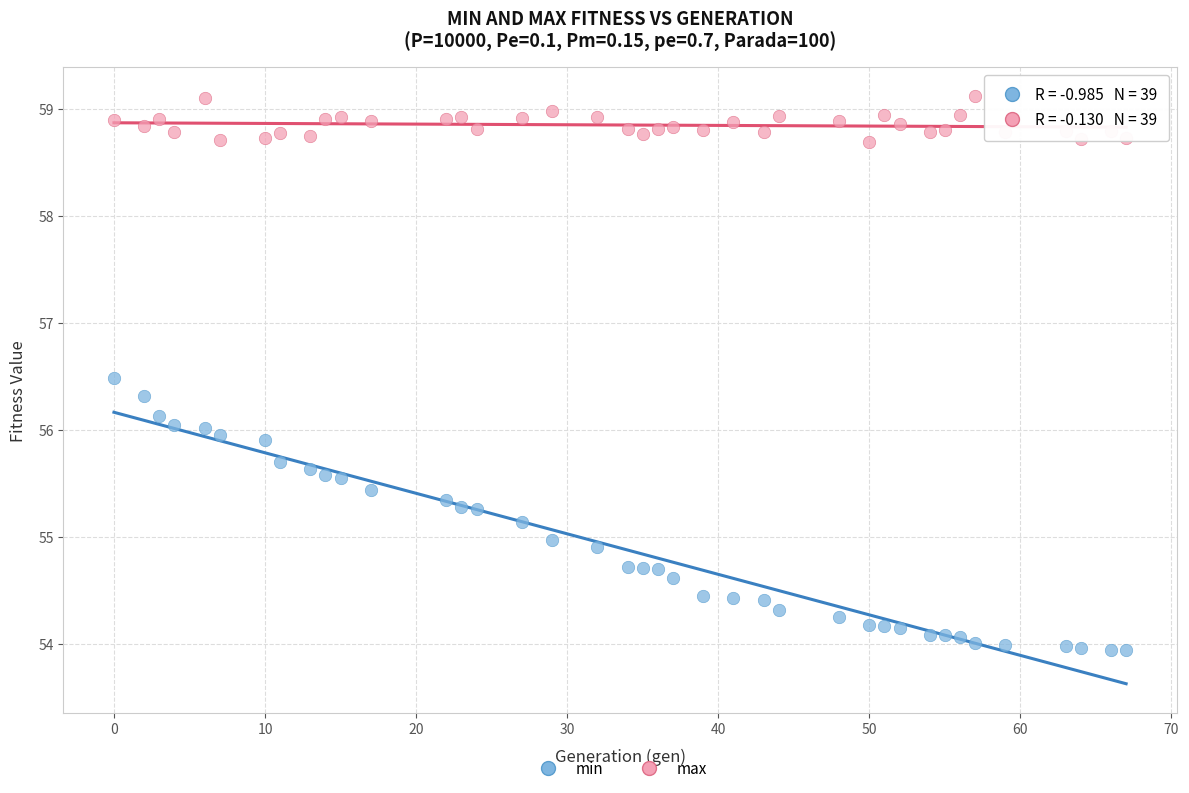

Which series has the largest Y range (max minus min)?

min